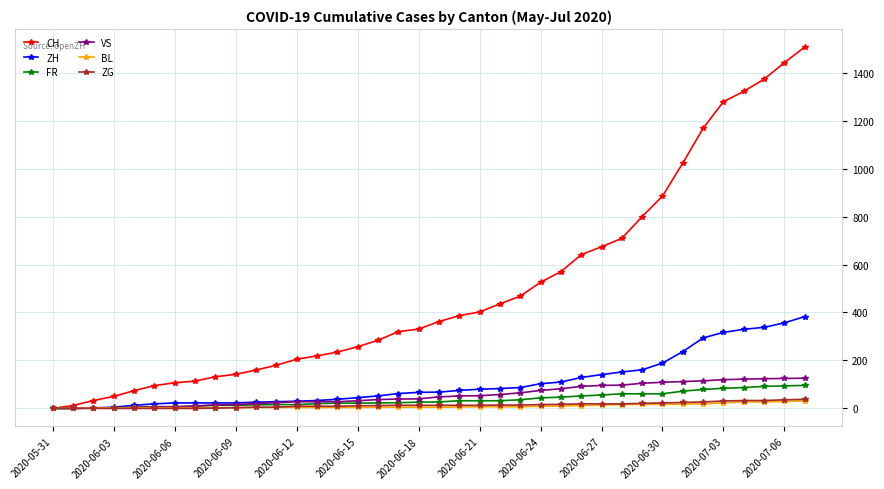

Which series has the largest range (max minus min)?

CH